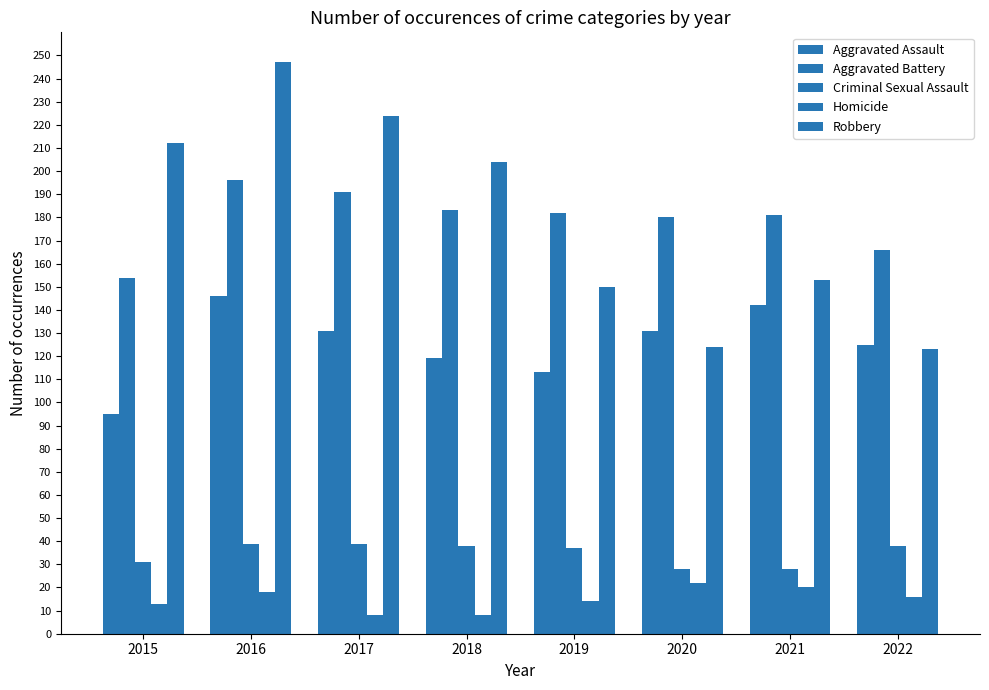

Which series has the largest total across all categories?

Robbery